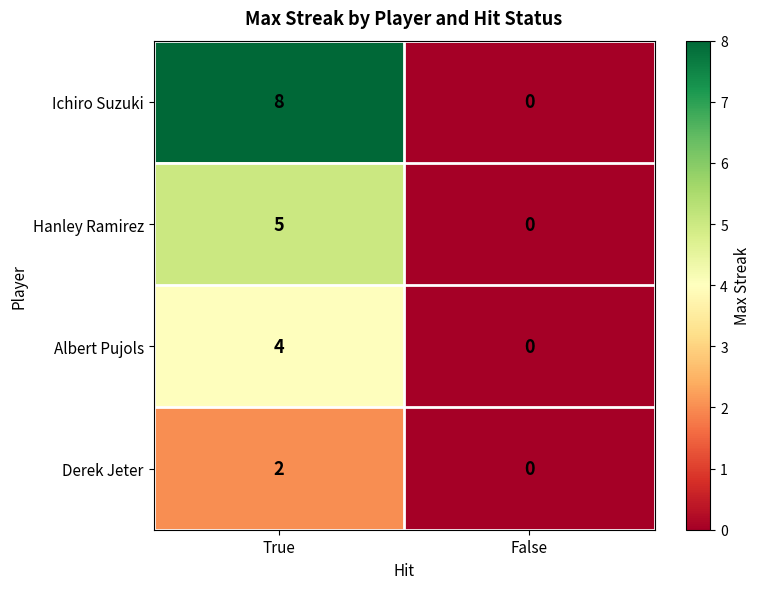

Where is Hanley Ramirez nearest to the value 2?

False